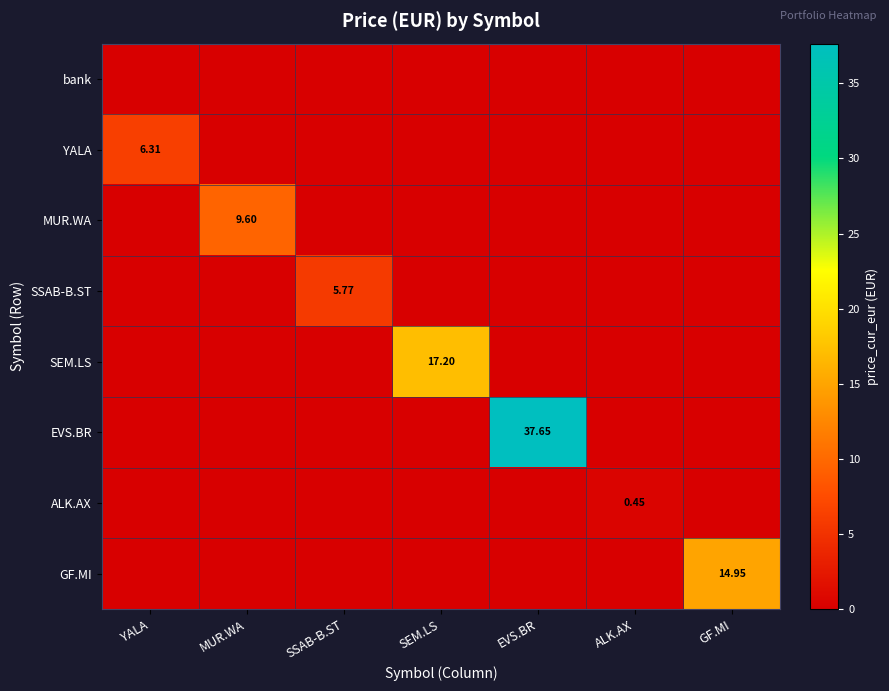

What is the difference between the maximum and minimum values in the SSAB-B.ST series?

5.8